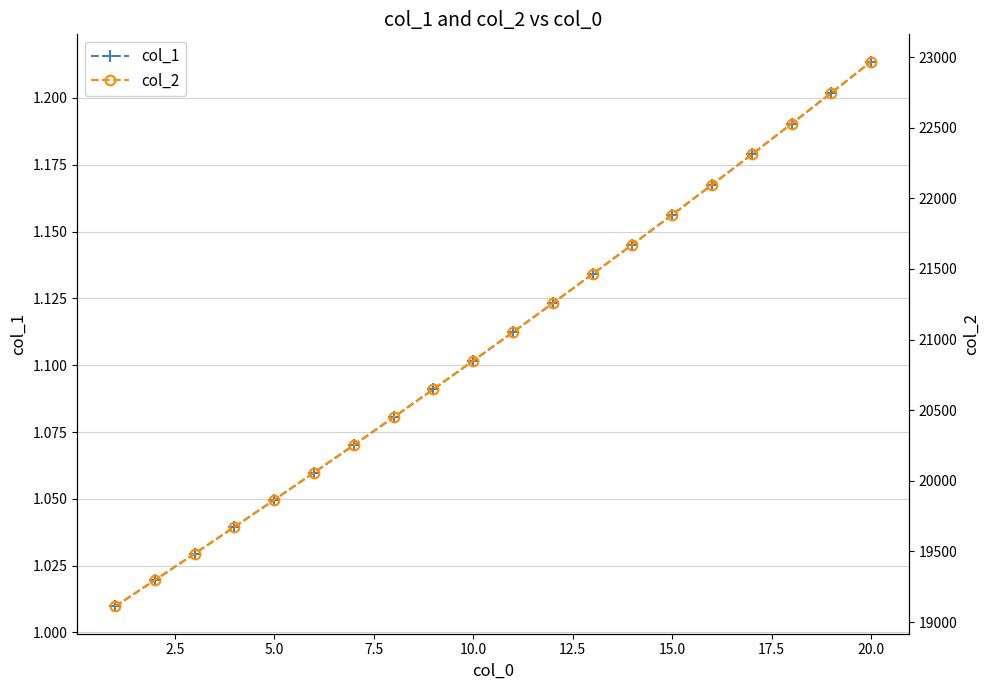

True or false: col_1 has more than 0 interior local peaks.

False